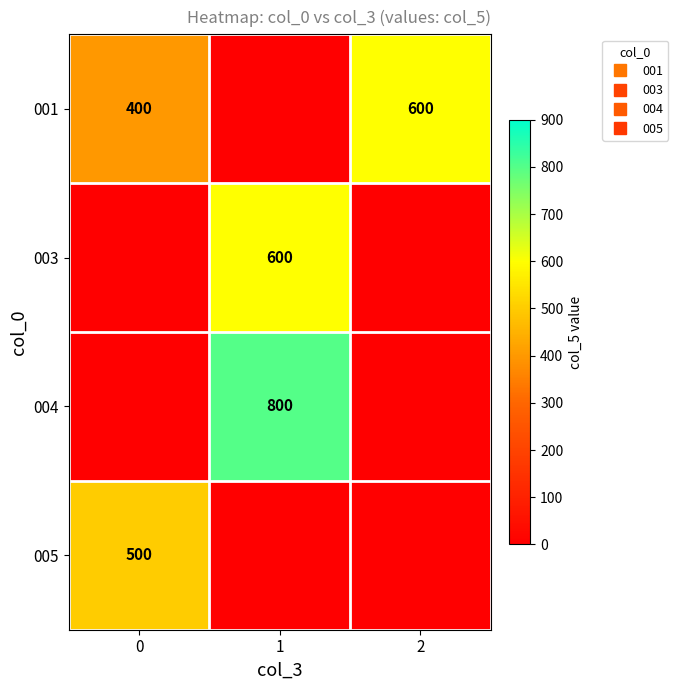

Rank the series at 1 from lowest to highest value.

001, 005, 003, 004